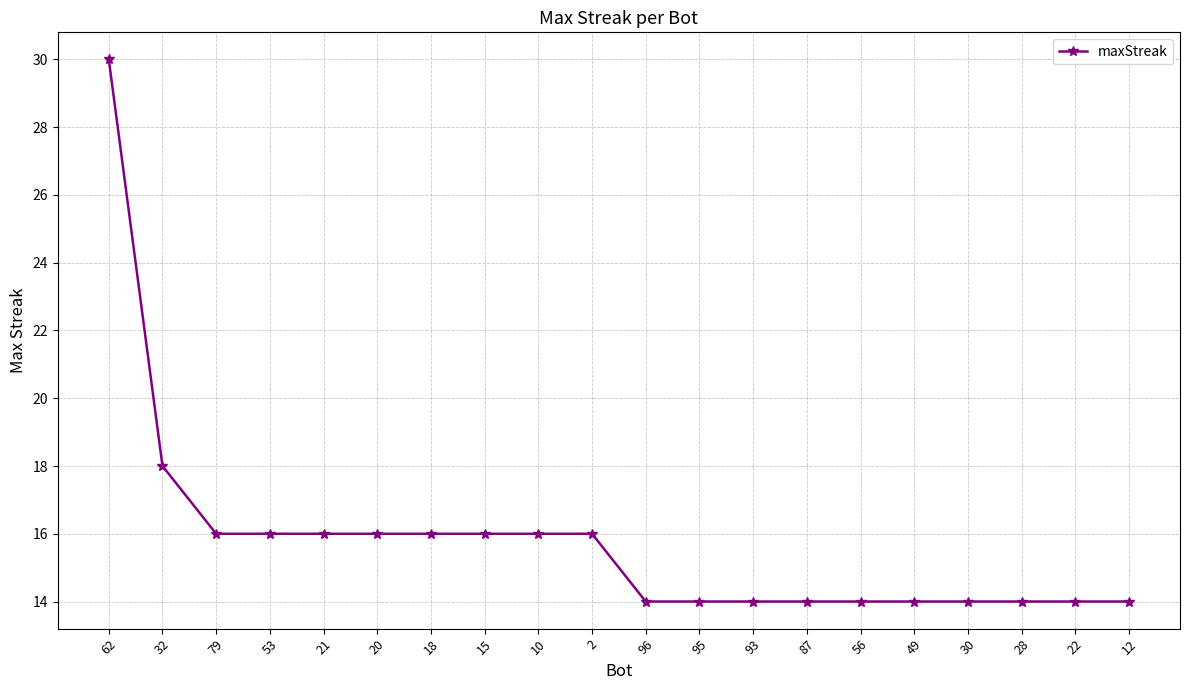

The chart shows a value of 14 at 95. True or false?

True